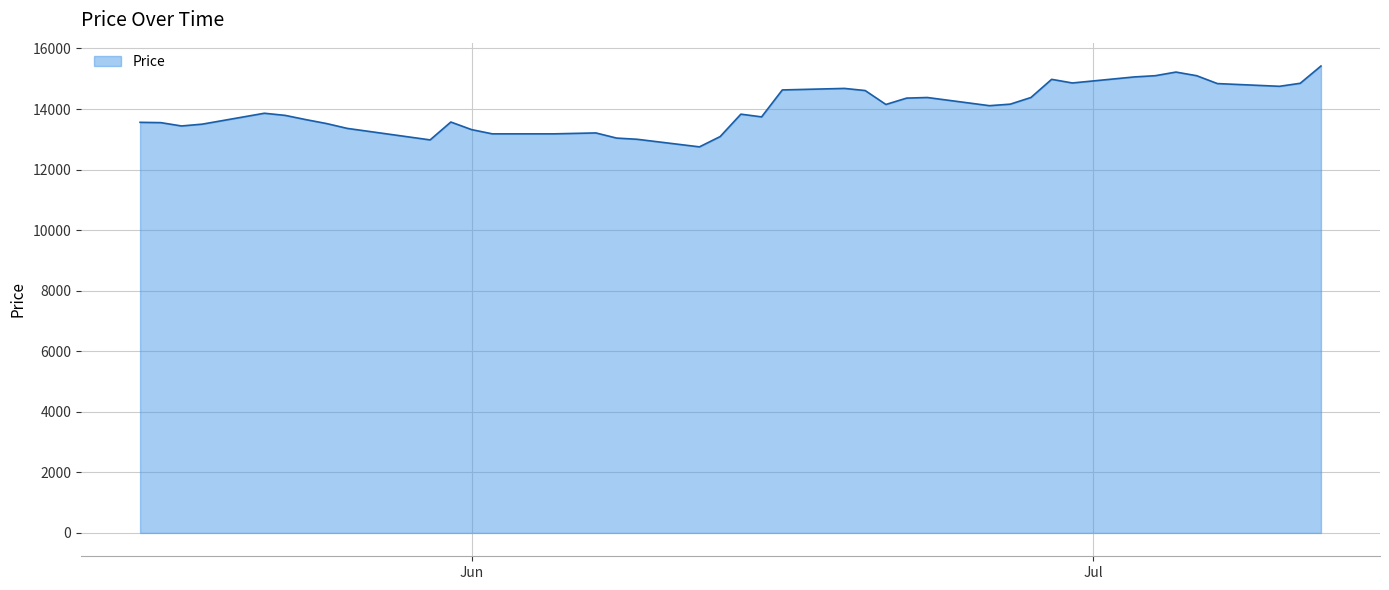

What is the minimum value shown in the chart?

12750